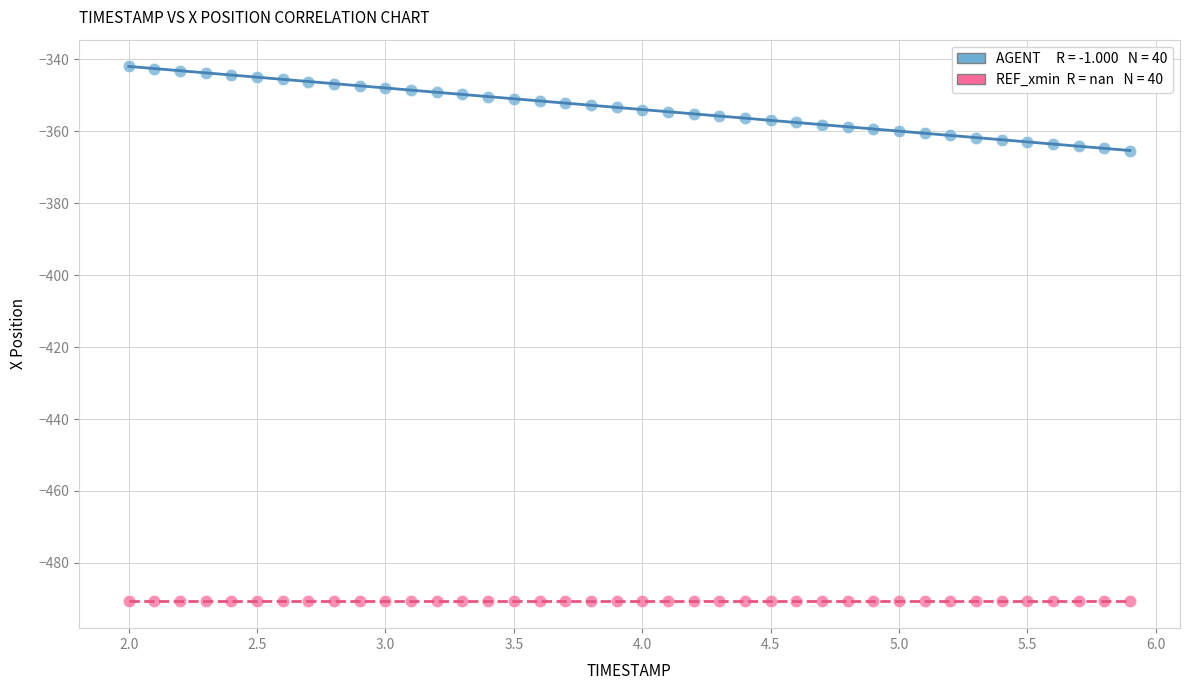

How many points are shown in the scatter plot?

80